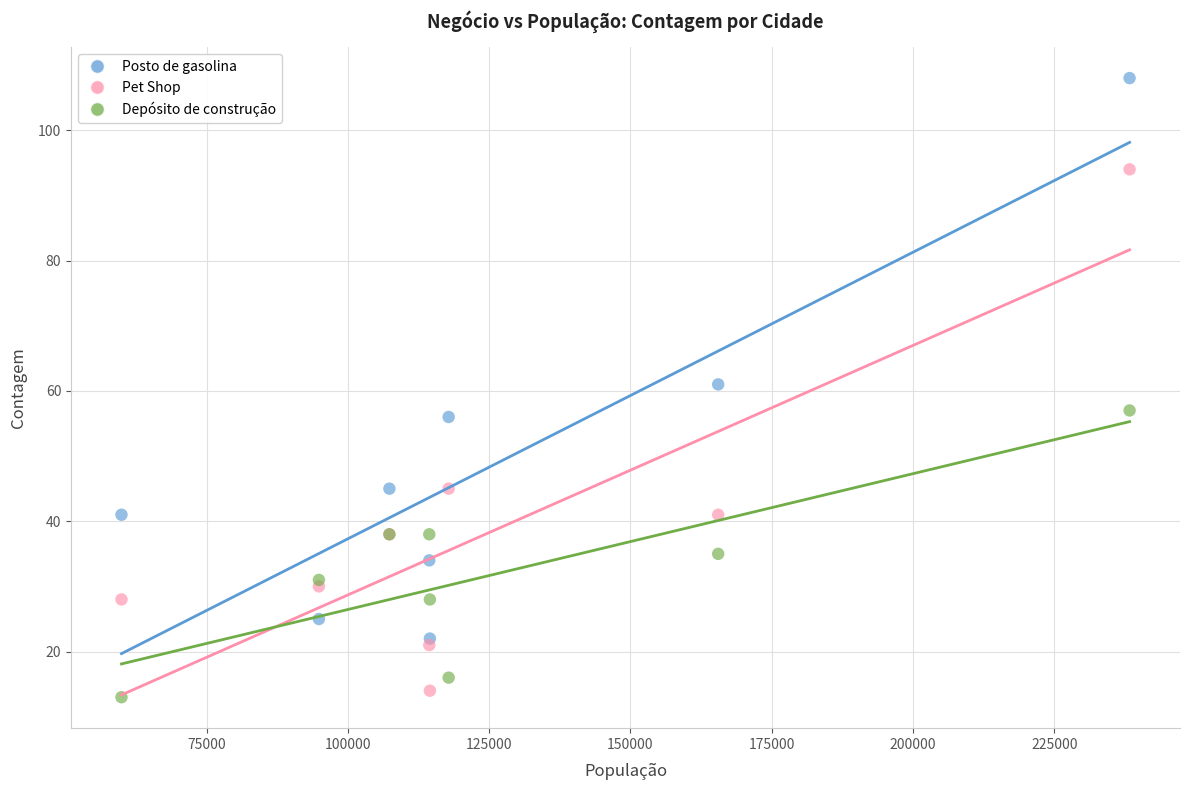

In the Posto de gasolina series, what Y value is closest to 65?

61